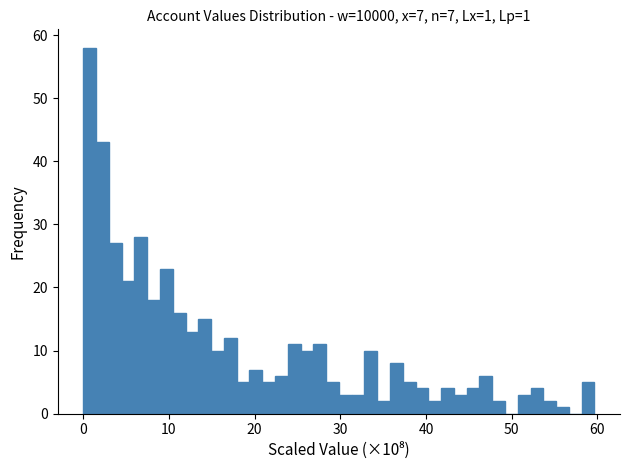

Read against the x-axis, roughly where is the centre of the tallest bar?

1